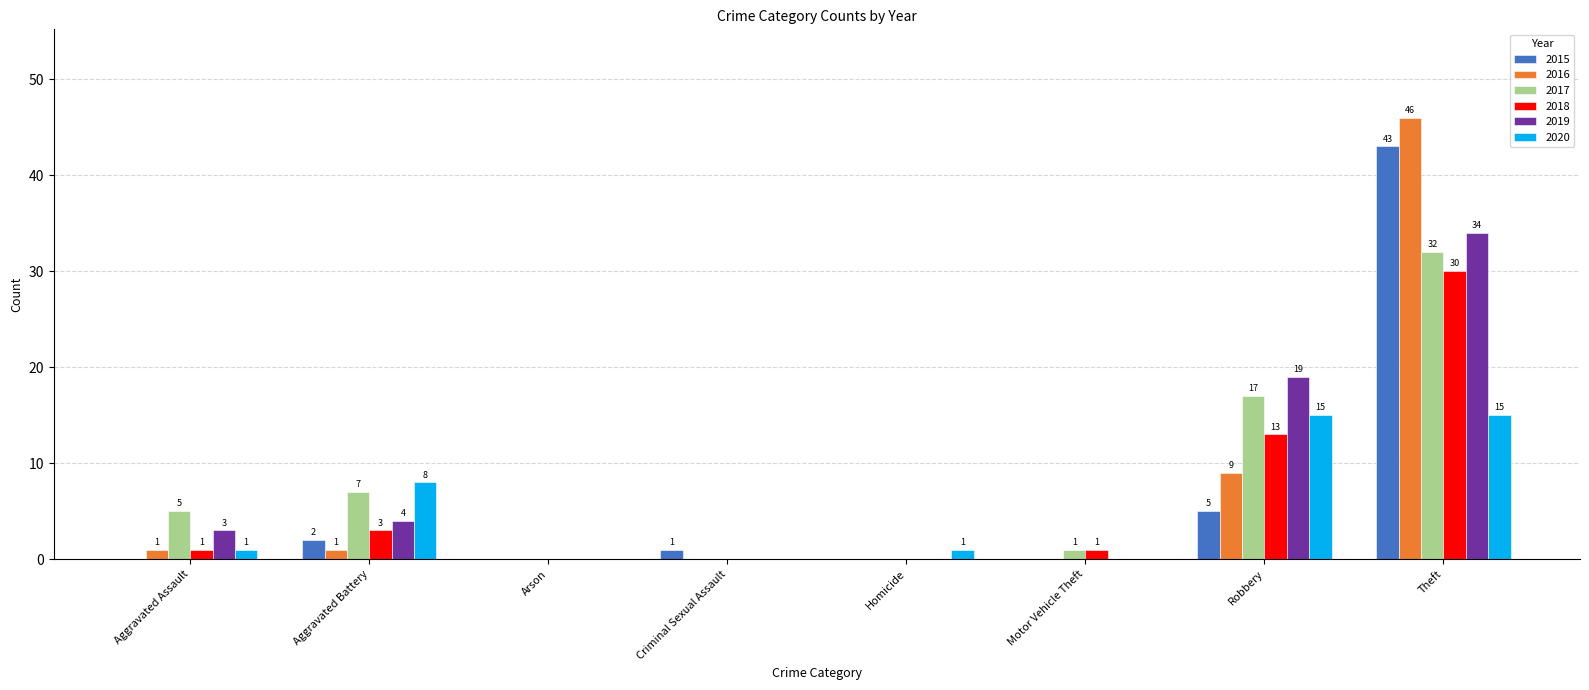

Which series has the largest total across all categories?

2017